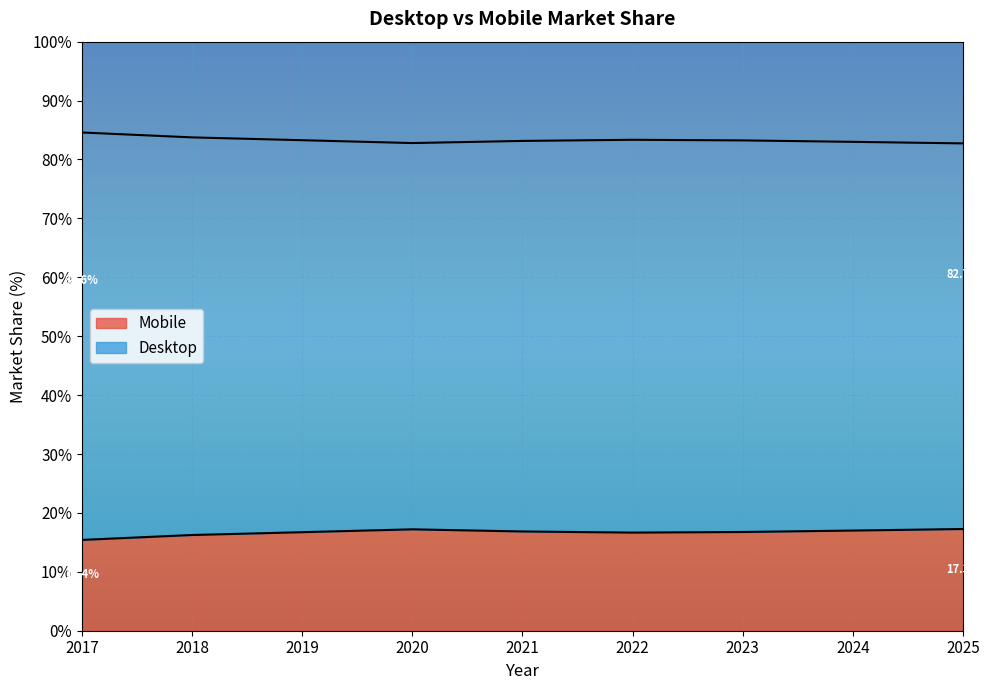

At which label is Mobile closest to 83?

2024